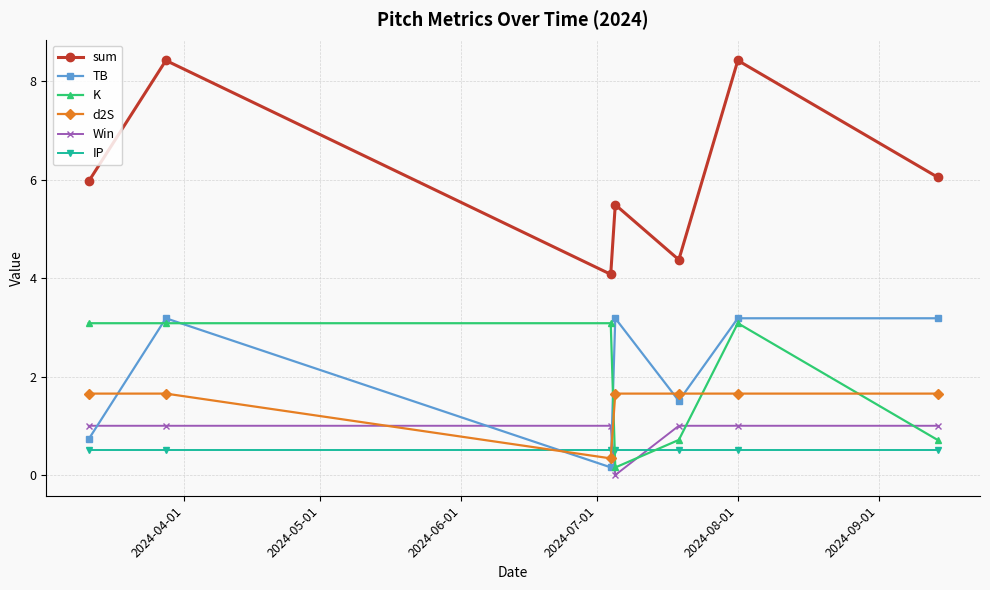

Does the chart have visible grid lines?

Yes